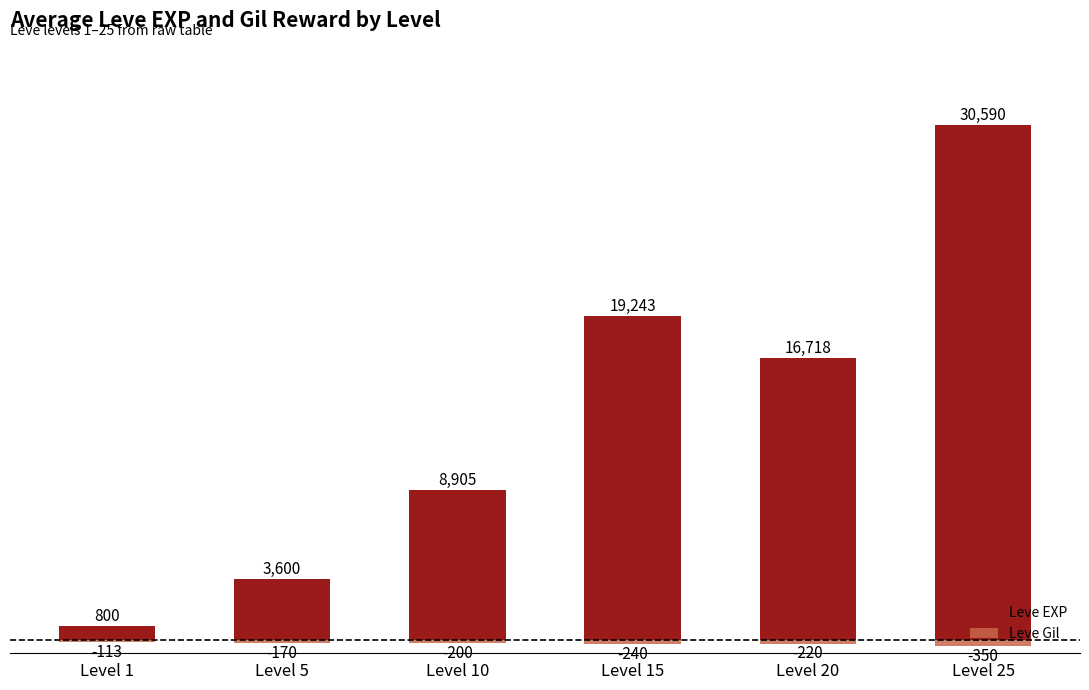

What is the minimum value shown in the chart?

-350